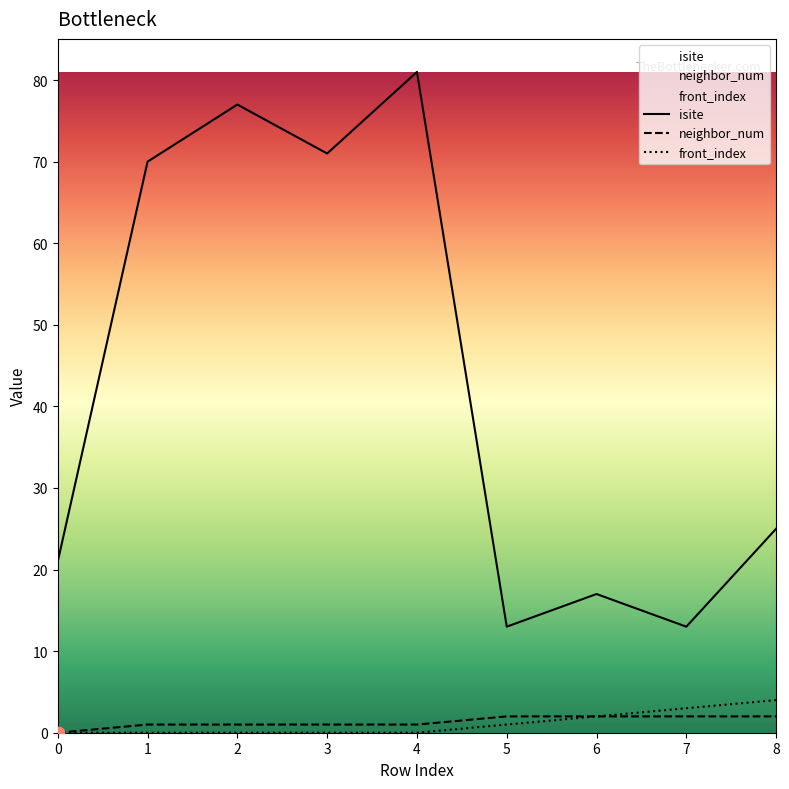

Which series has the widest spread of Y values?

isite